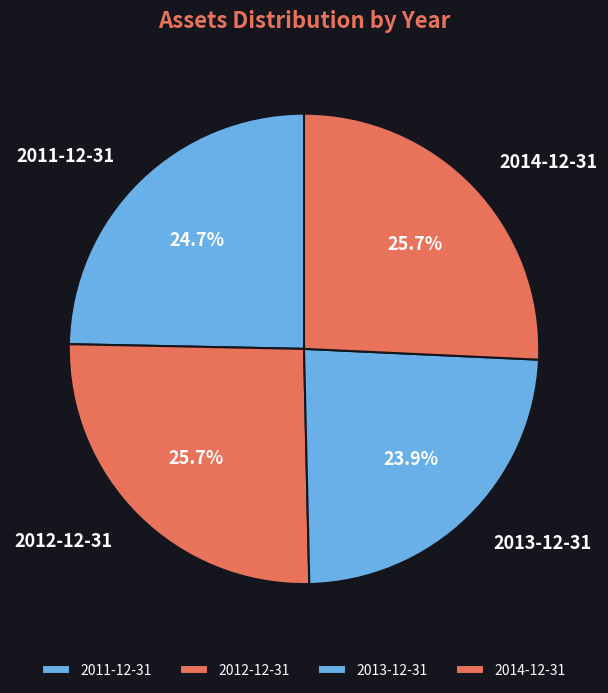

Is there a majority slice in this chart?

No